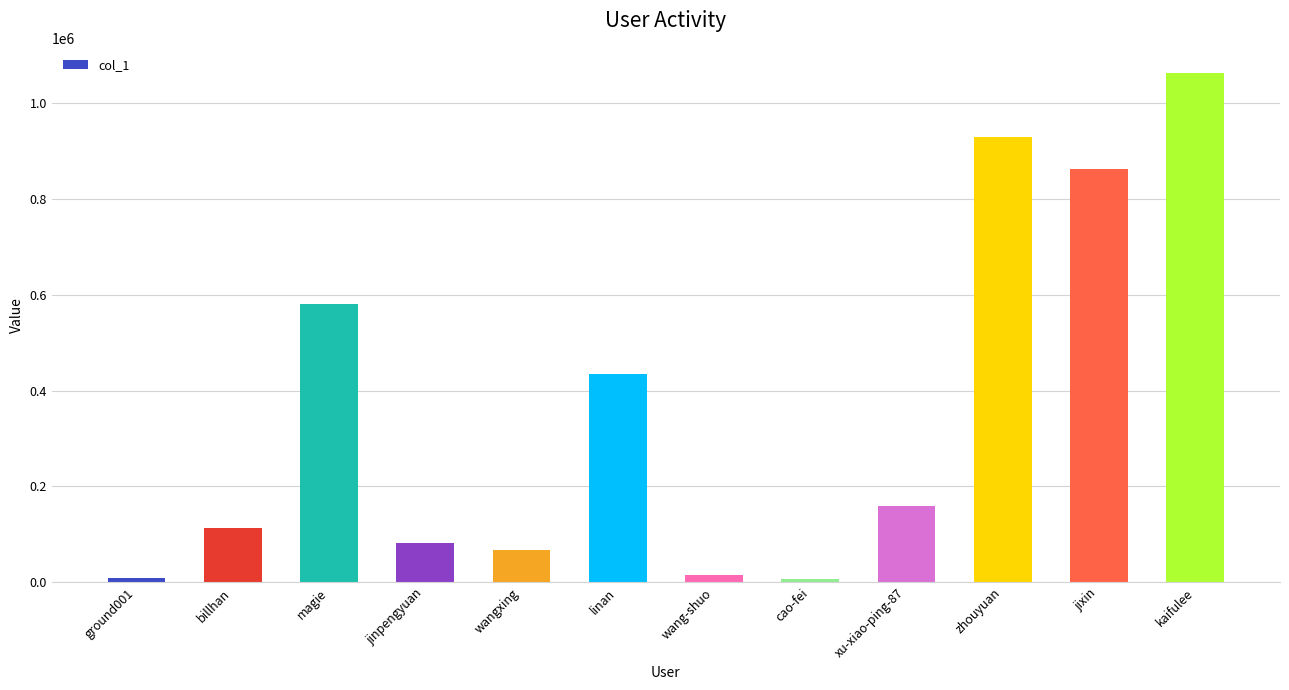

Read the value at wang-shuo.

15625